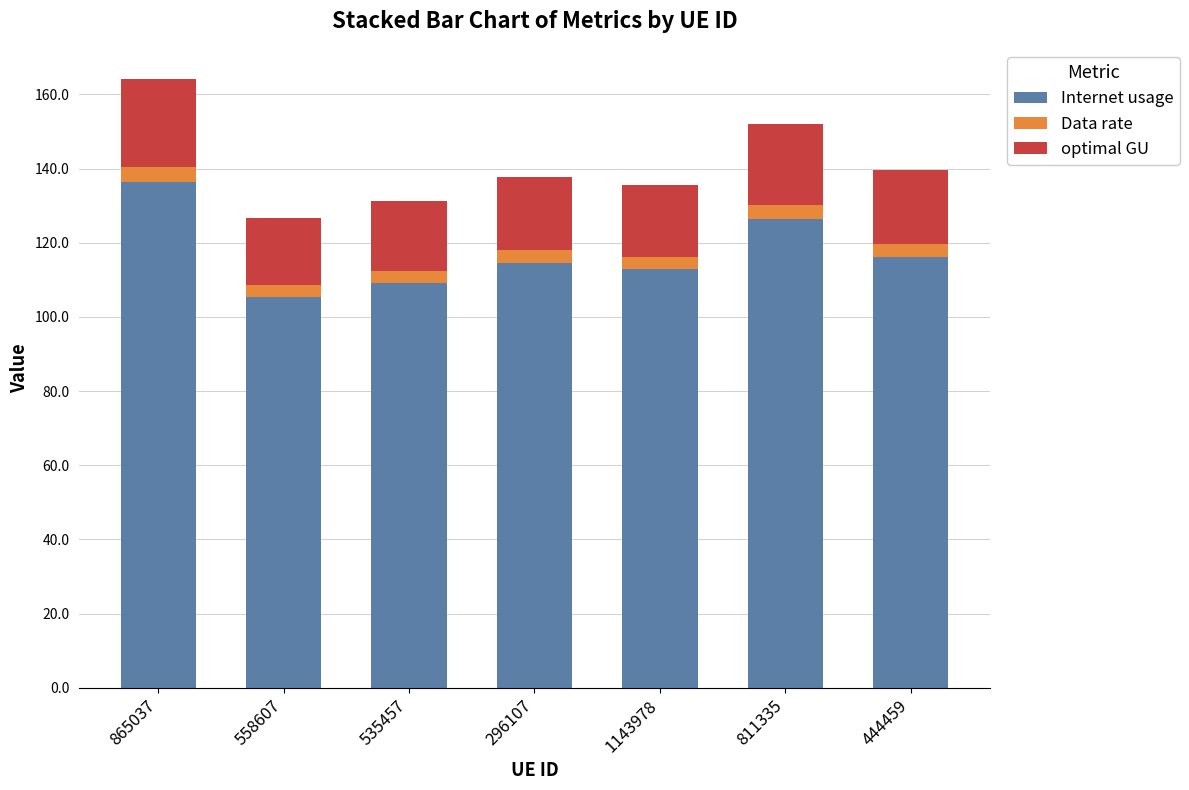

At which category is the sum across all series the highest?

865037